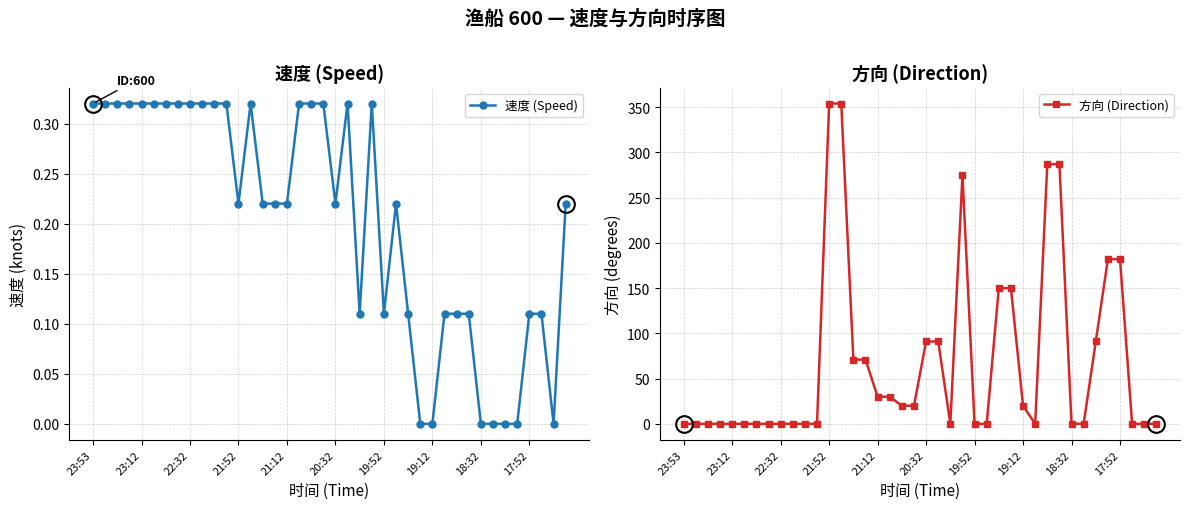

The 速度 (Speed) series shows 0.2 at 33. True or false?

False